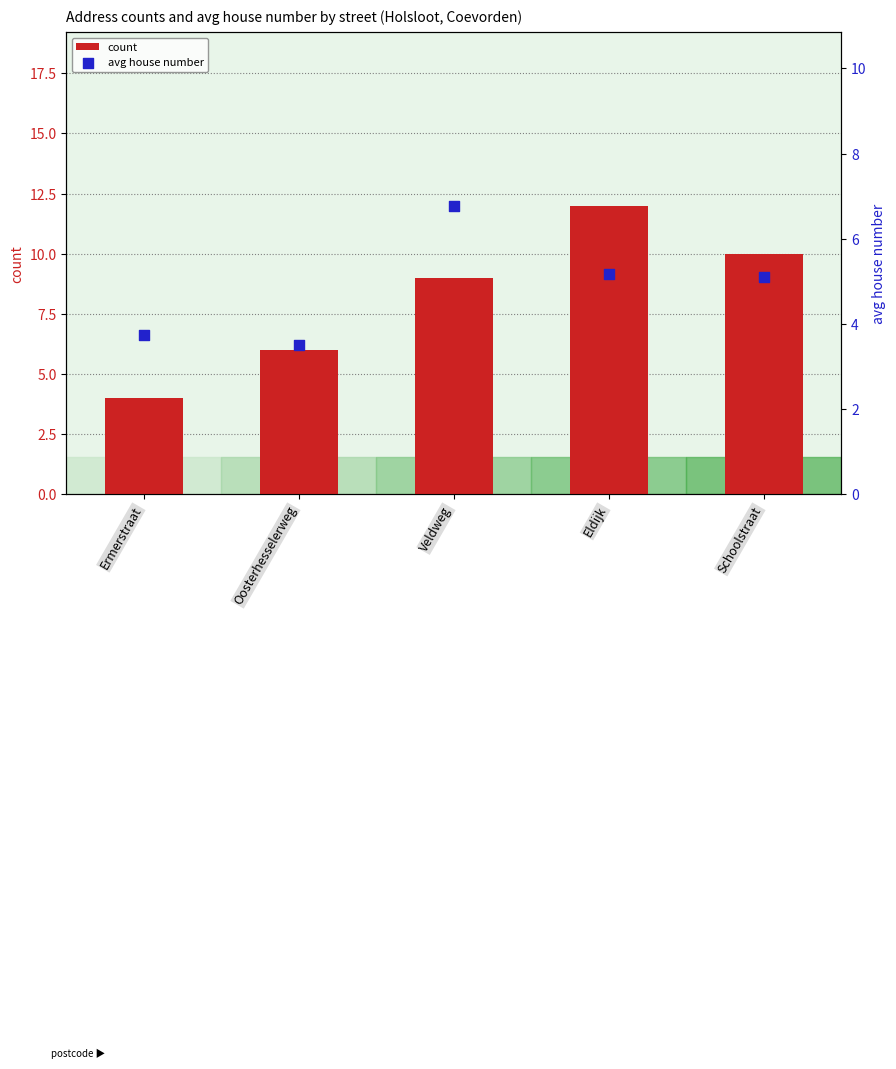

Which series has the largest total across all categories?

count